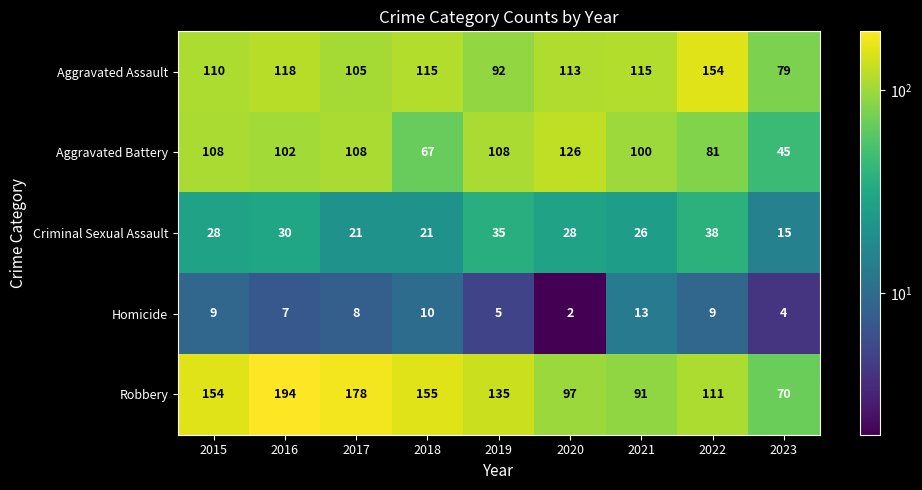

List the series in order of their peak value, highest first.

Robbery, Aggravated Assault, Aggravated Battery, Criminal Sexual Assault, Homicide